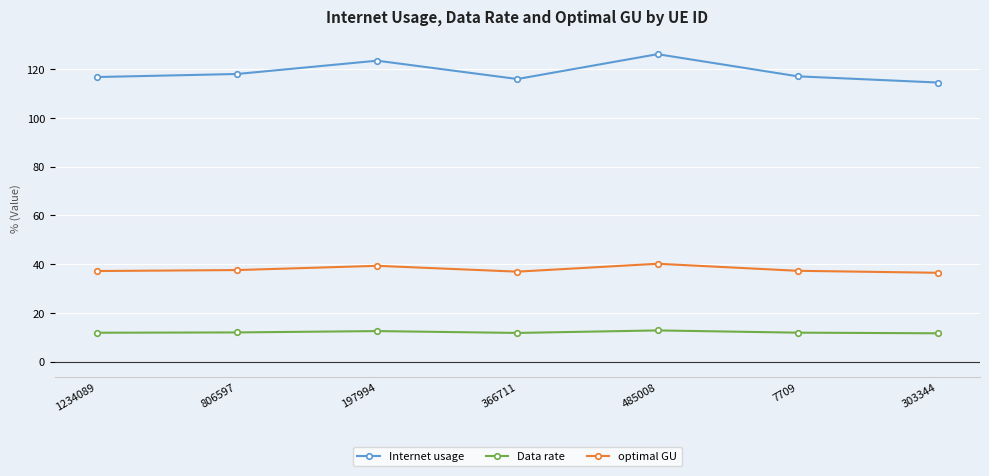

Rank the series by their average value, from lowest to highest.

Data rate, optimal GU, Internet usage